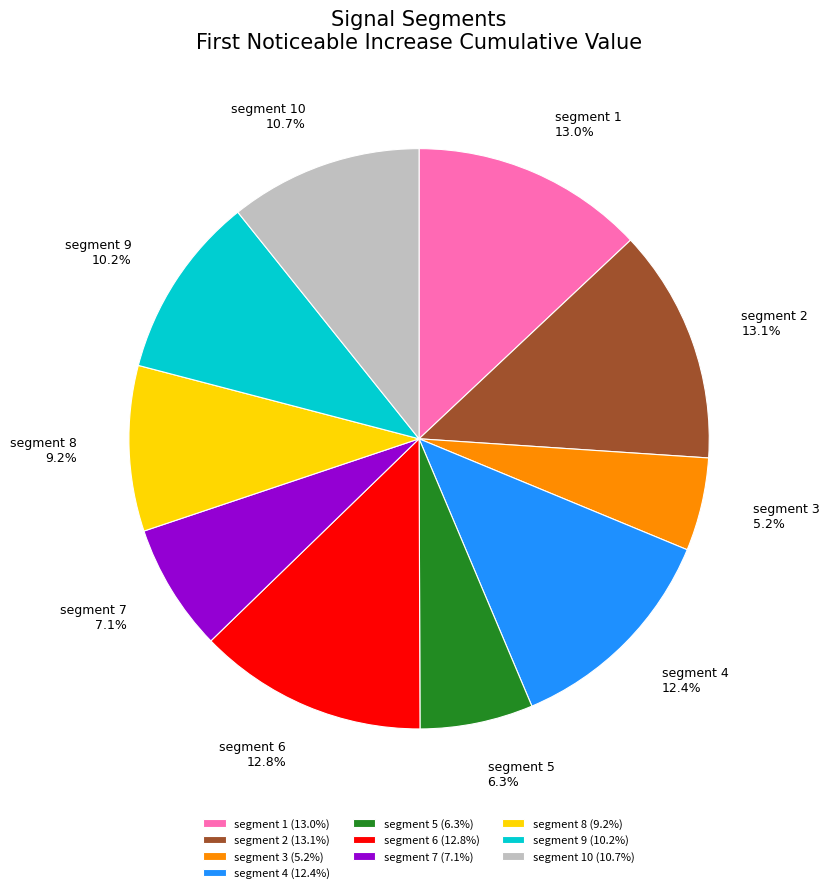

To the nearest percent, what is the average slice percentage?

10%